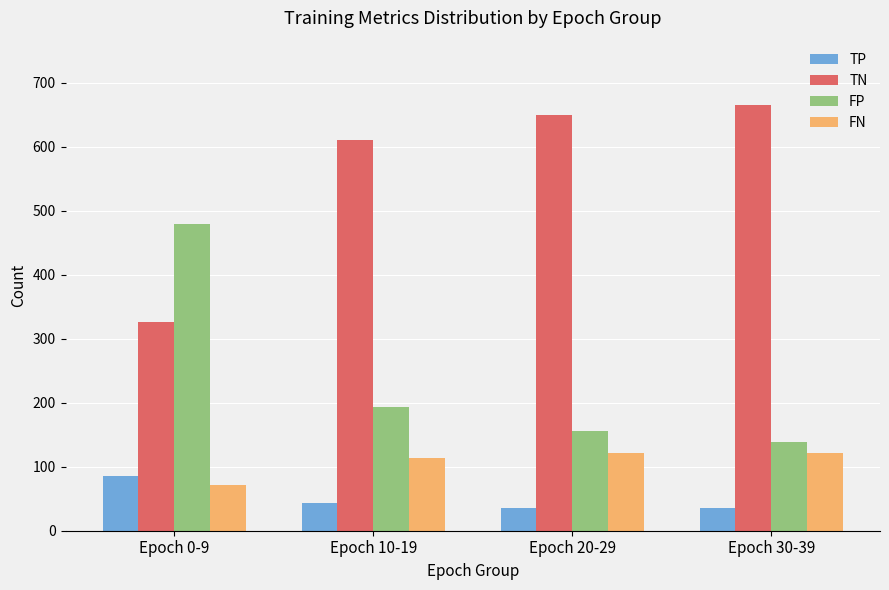

How many values in the TP series are below 43?

2